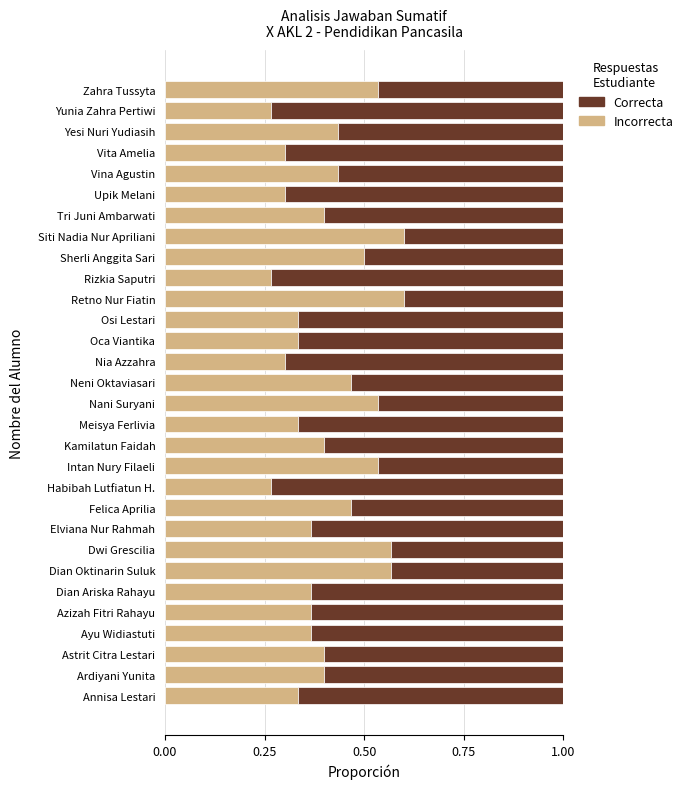

The Incorrecta series shows 0.4 at Kamilatun Faidah. True or false?

True